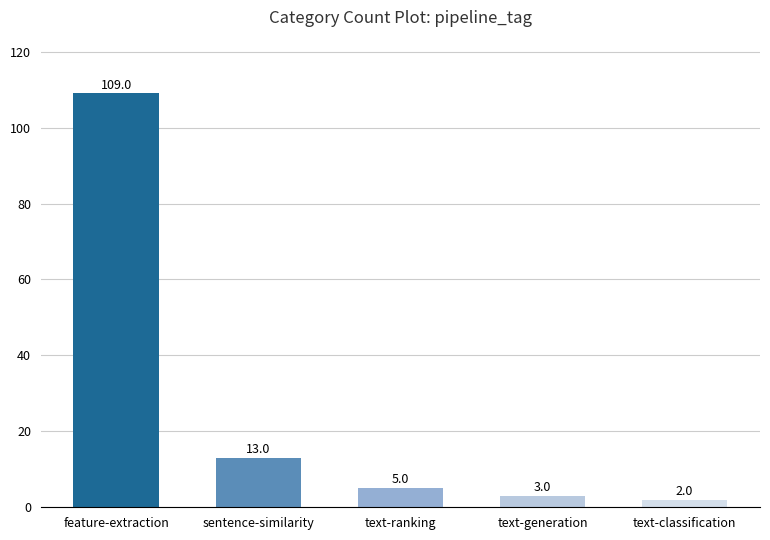

Which category has the highest value across all series?

feature-extraction